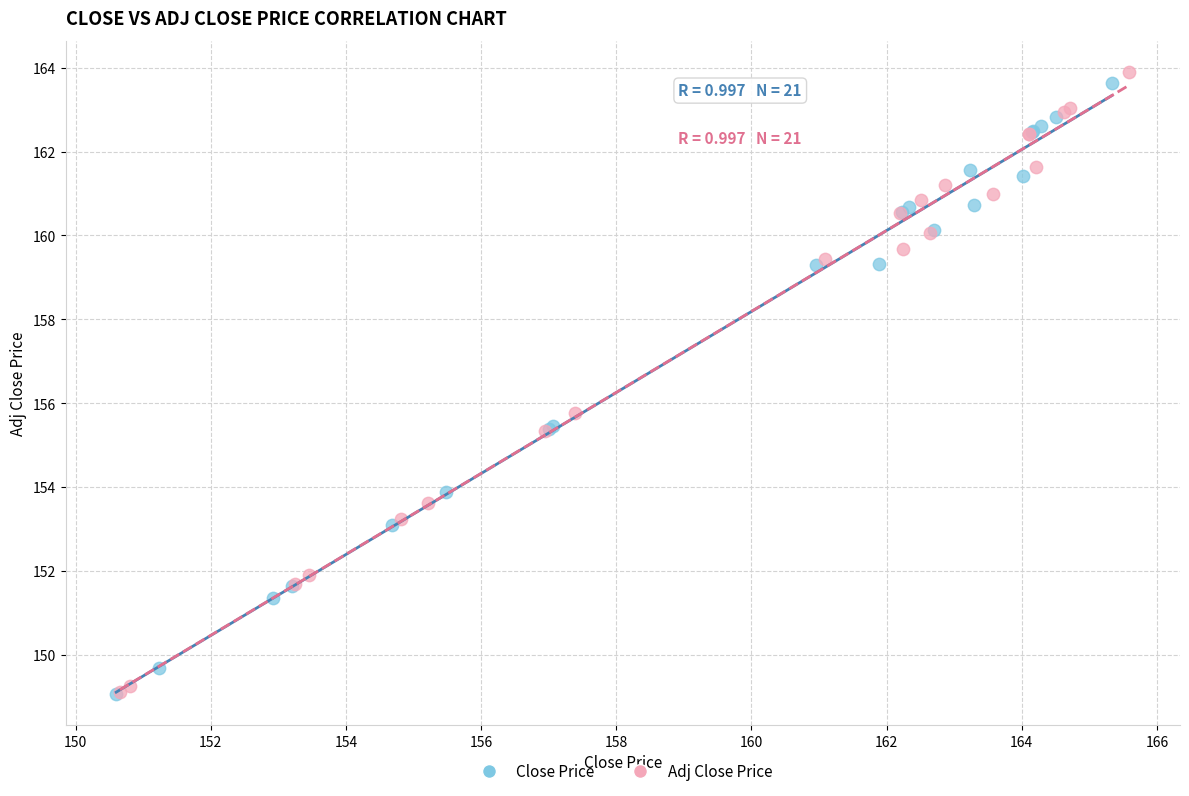

Which series reaches the maximum Y coordinate?

Adj Close Price